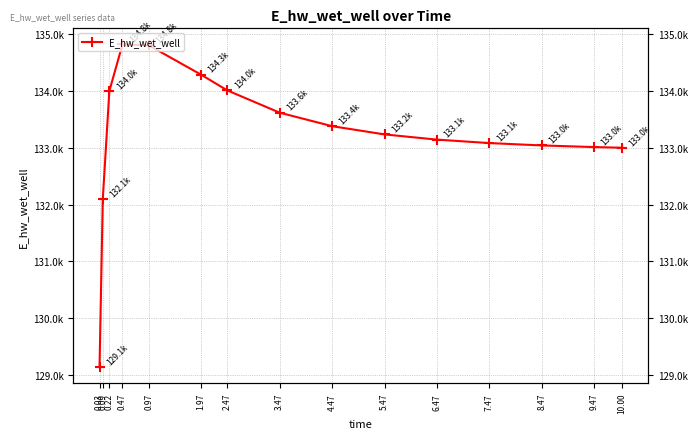

What is the difference between the maximum and minimum values?

5675.4